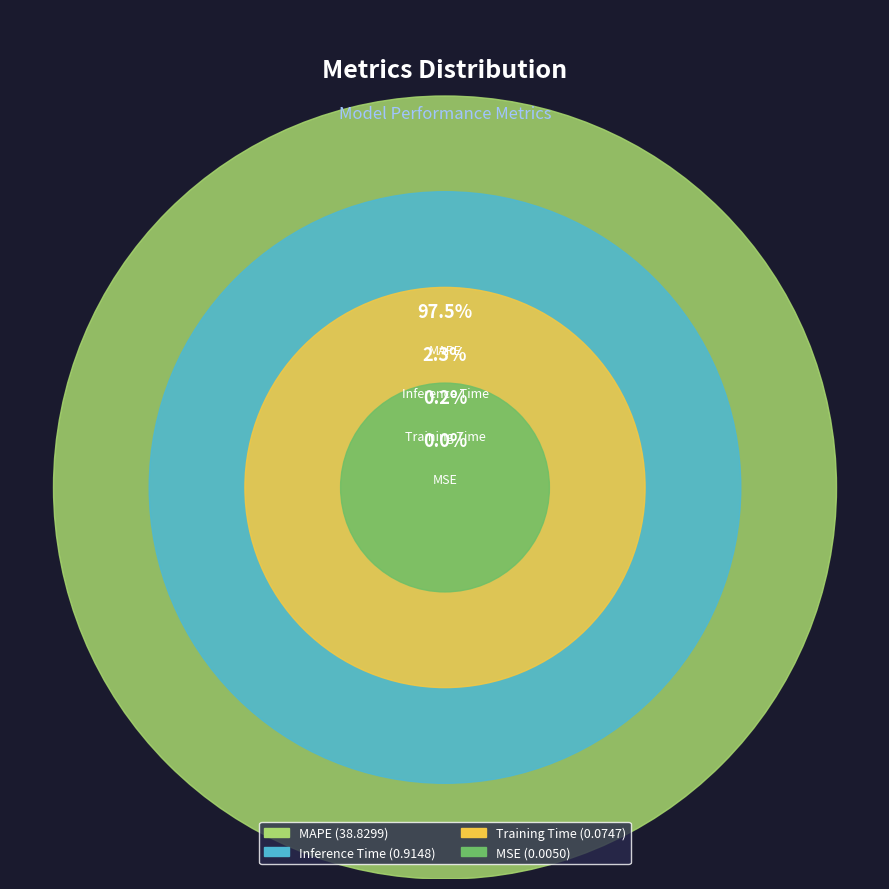

How many segments does this pie chart have?

4